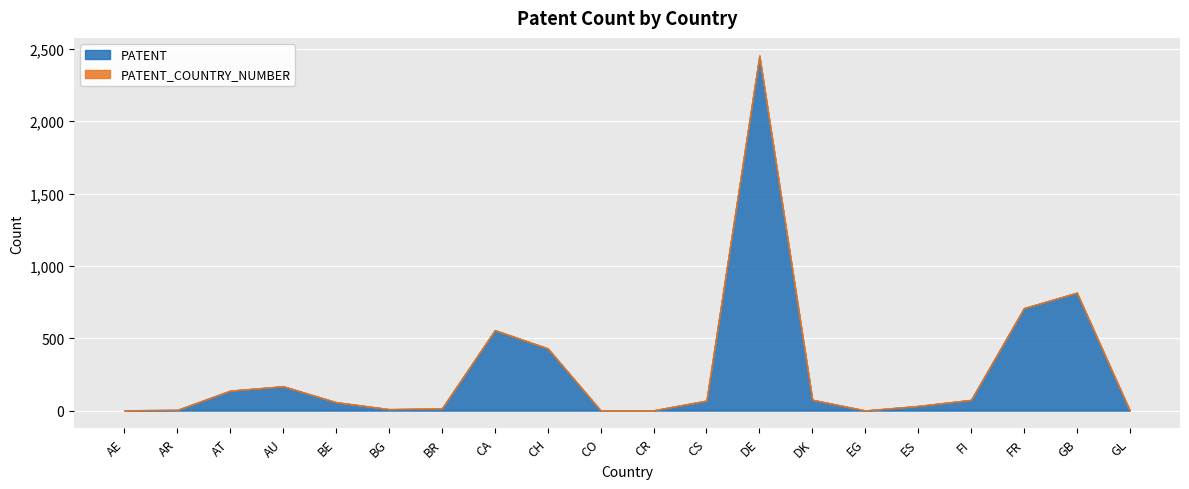

Count the number of data series in this chart.

2